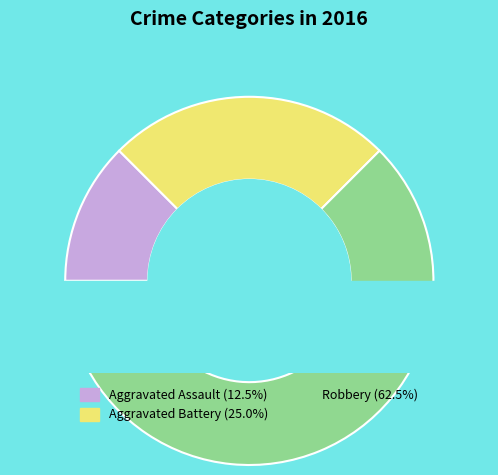

To the nearest percent, what percentage of the pie is Aggravated Assault?

12%